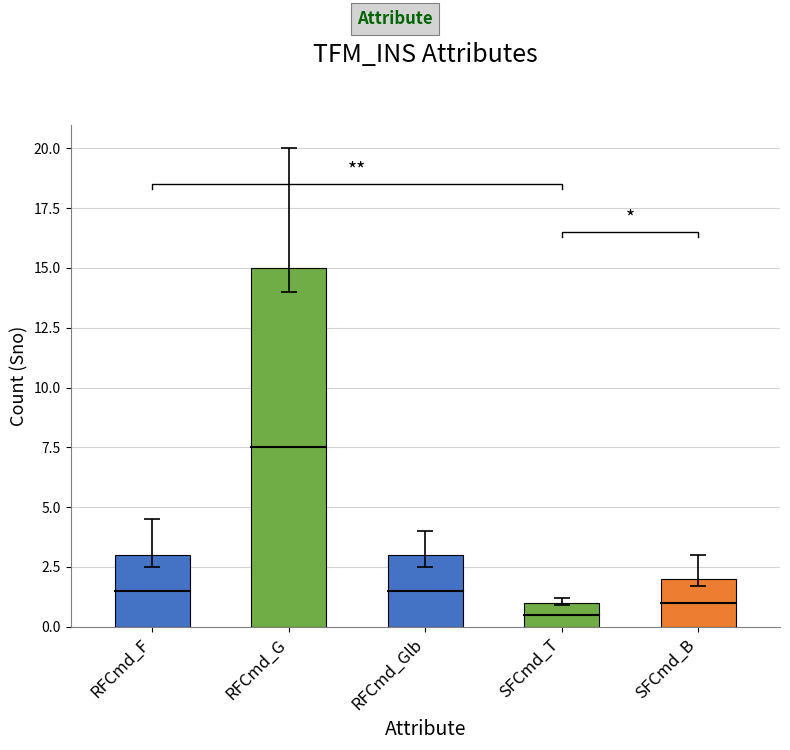

What is the sum of the values at SFCmd_B and RFCmd_G?

17